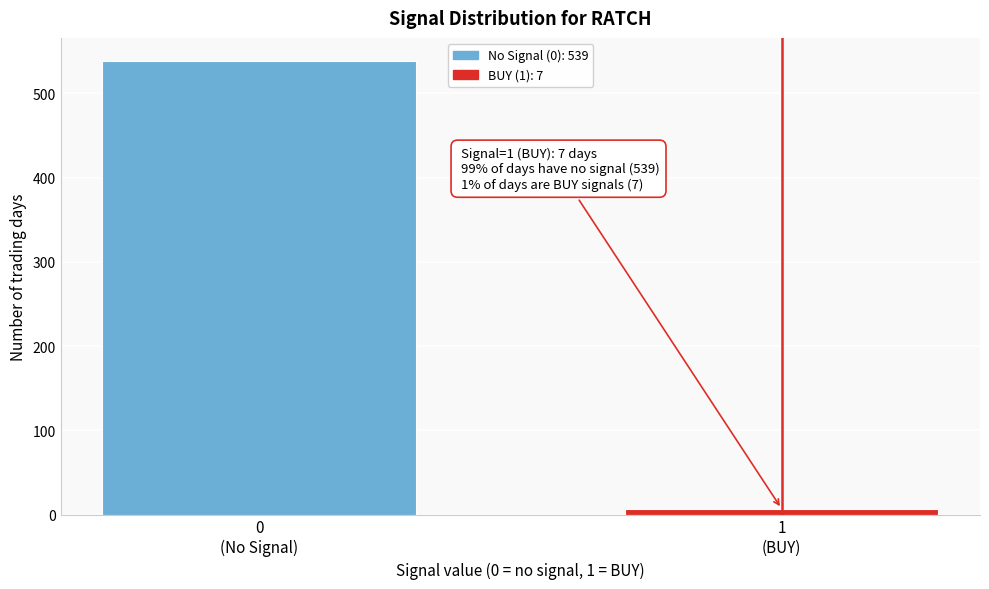

Reading right to left, list all the values displayed in this chart.

7	539